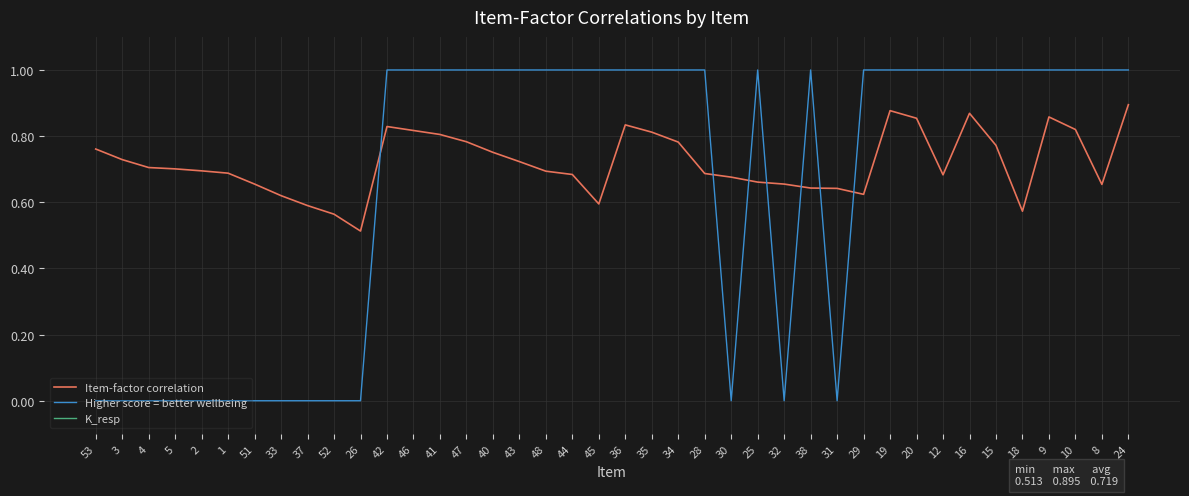

Reading left to right, extract all data points from this chart.

Item-factor correlation: 0.8	0.7	0.7	0.7	0.7	0.7	0.7	0.6	0.6	0.6	0.5	0.8	0.8	0.8	0.8	0.8	0.7	0.7	0.7	0.6	0.8	0.8	0.8	0.7	0.7	0.7	0.7	0.6	0.6	0.6	0.9	0.9	0.7	0.9	0.8	0.6	0.9	0.8	0.7	0.9
Higher score = better wellbeing: 0.0	0.0	0.0	0.0	0.0	0.0	0.0	0.0	0.0	0.0	0.0	1.0	1.0	1.0	1.0	1.0	1.0	1.0	1.0	1.0	1.0	1.0	1.0	1.0	0.0	1.0	0.0	1.0	0.0	1.0	1.0	1.0	1.0	1.0	1.0	1.0	1.0	1.0	1.0	1.0
K_resp: 5.0	5.0	5.0	5.0	5.0	5.0	5.0	5.0	5.0	5.0	5.0	5.0	5.0	5.0	5.0	5.0	5.0	5.0	5.0	5.0	5.0	5.0	5.0	5.0	5.0	5.0	5.0	5.0	5.0	5.0	5.0	5.0	5.0	5.0	6.0	5.0	5.0	5.0	5.0	5.0